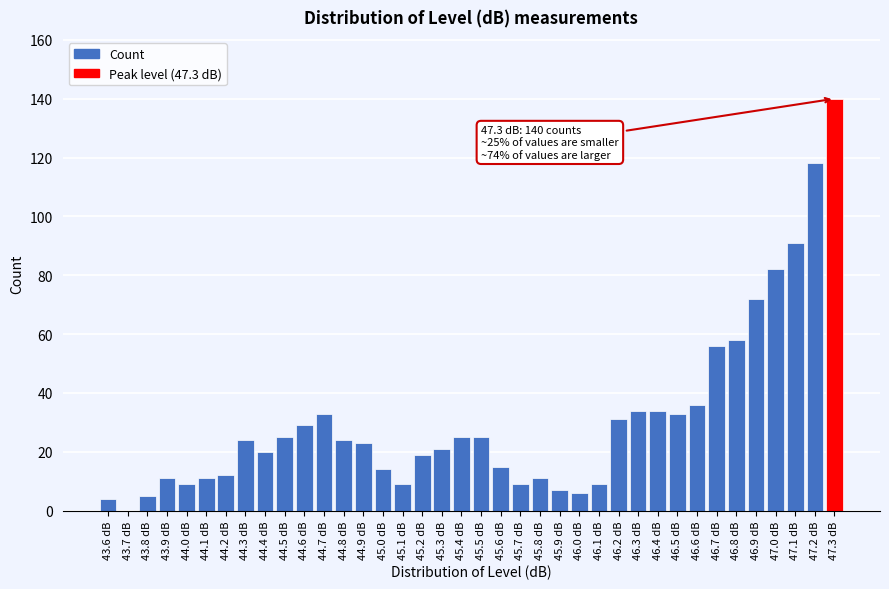

Which has a higher value, 47.3 dB or 46.0 dB?

47.3 dB